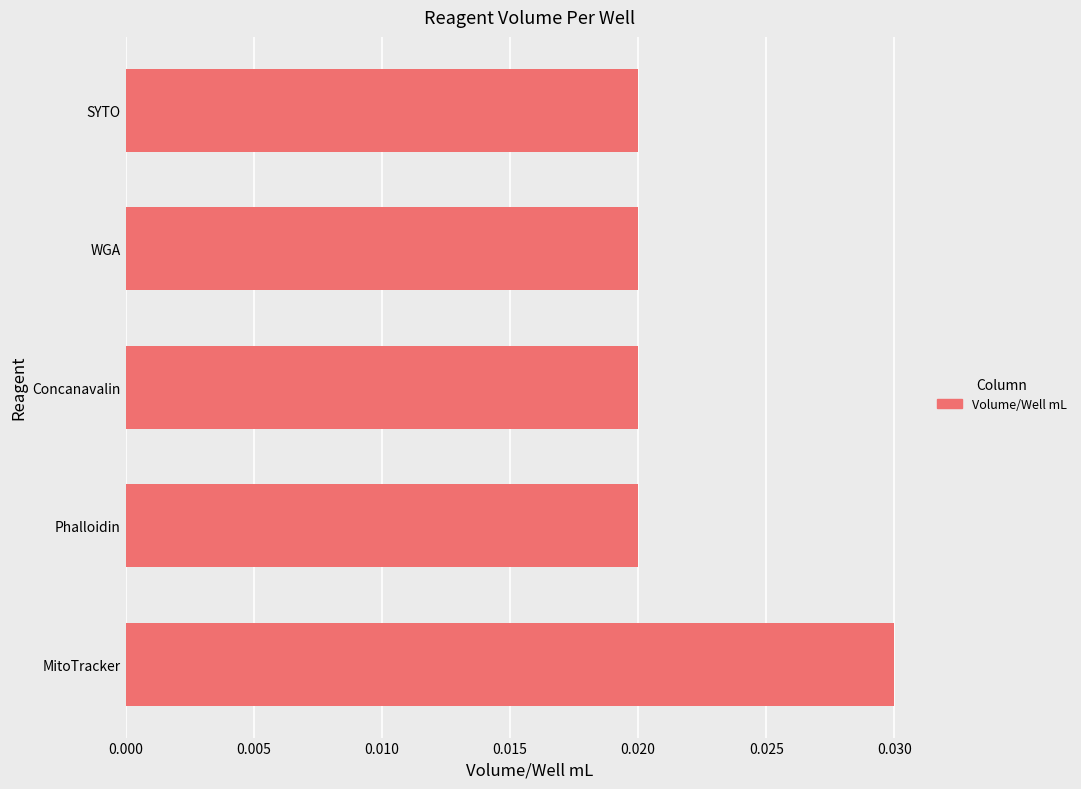

The chart shows a value of 0.1 at MitoTracker. True or false?

False